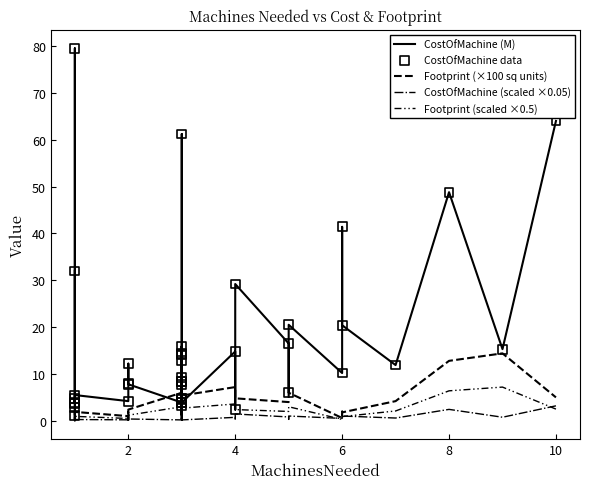

Which series reaches the minimum Y coordinate?

Footprint (scaled ×0.5)